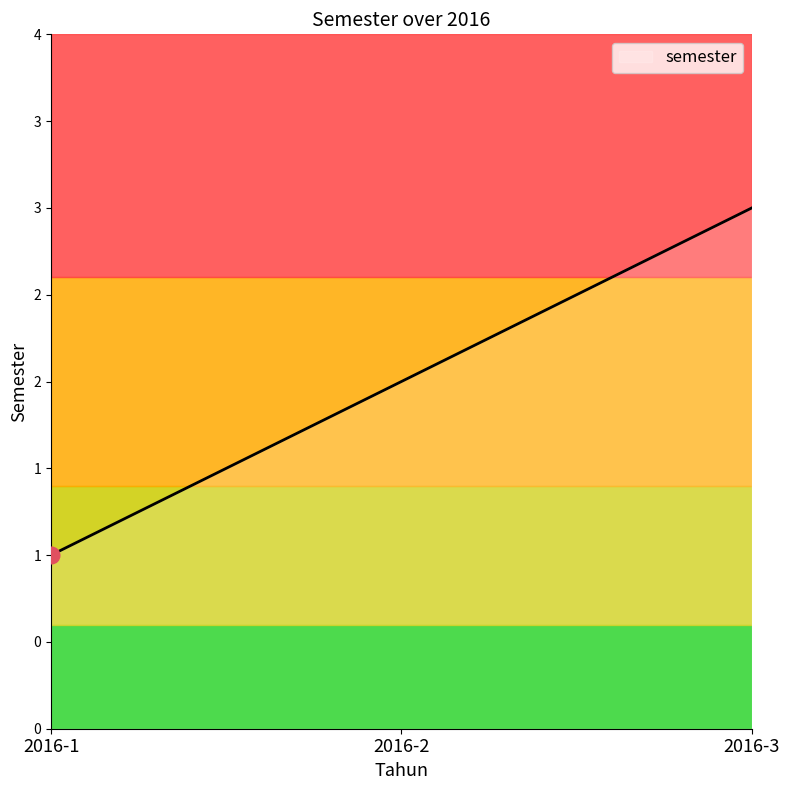

Is it true that the value at 2016-2 is 2?

True